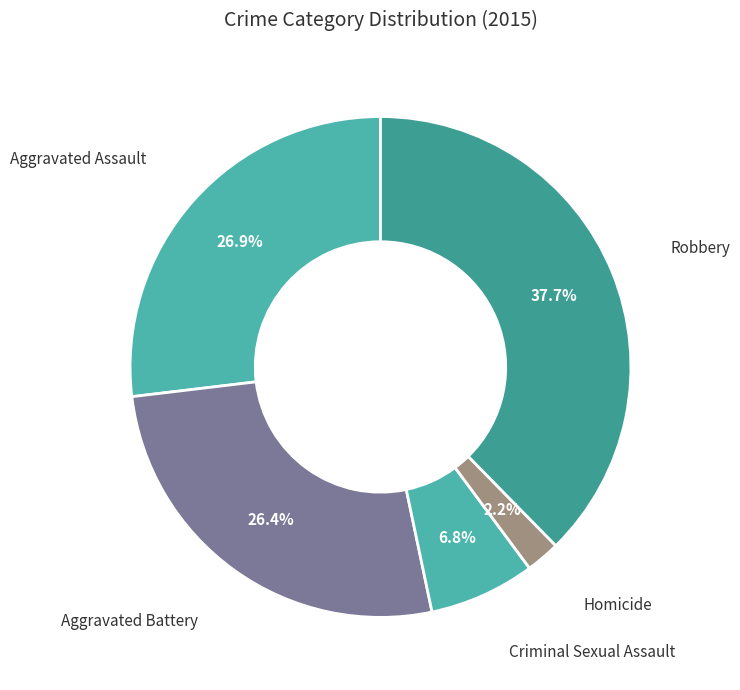

Which category has the smallest portion of the pie?

Homicide